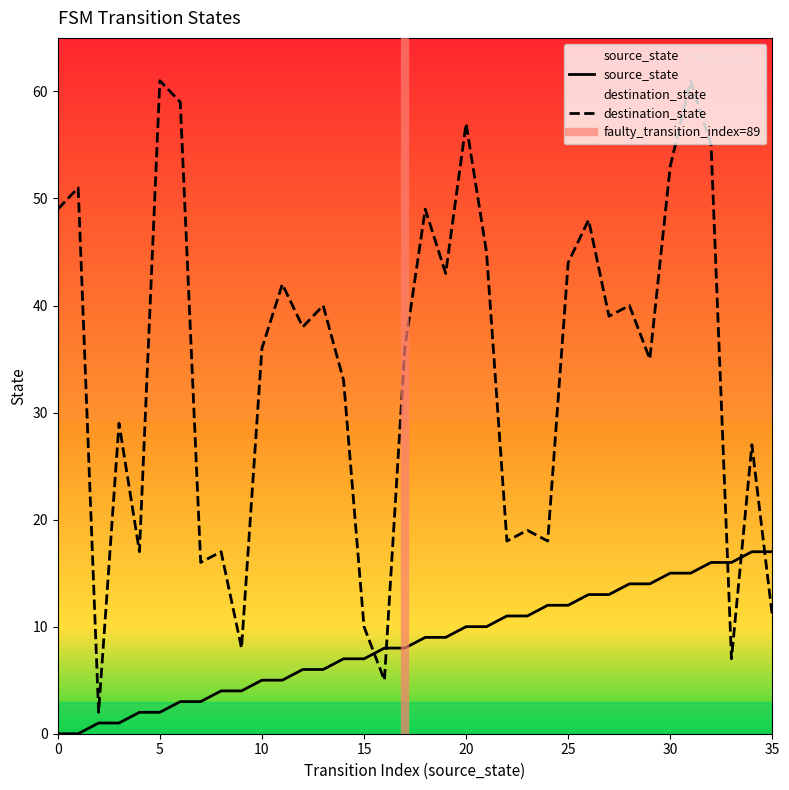

True or false: source_state and destination_state intersect in this chart.

True